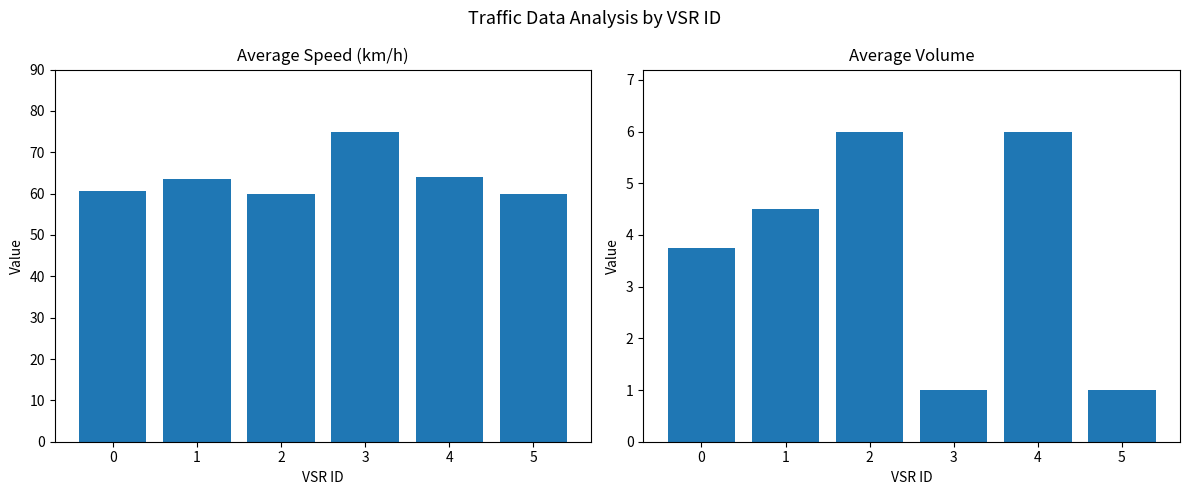

Reading left to right, transcribe all the data shown in this chart.

avg_speed: 60.7	63.5	60.0	75.0	64.0	60.0
avg_volume: 3.8	4.5	6.0	1.0	6.0	1.0